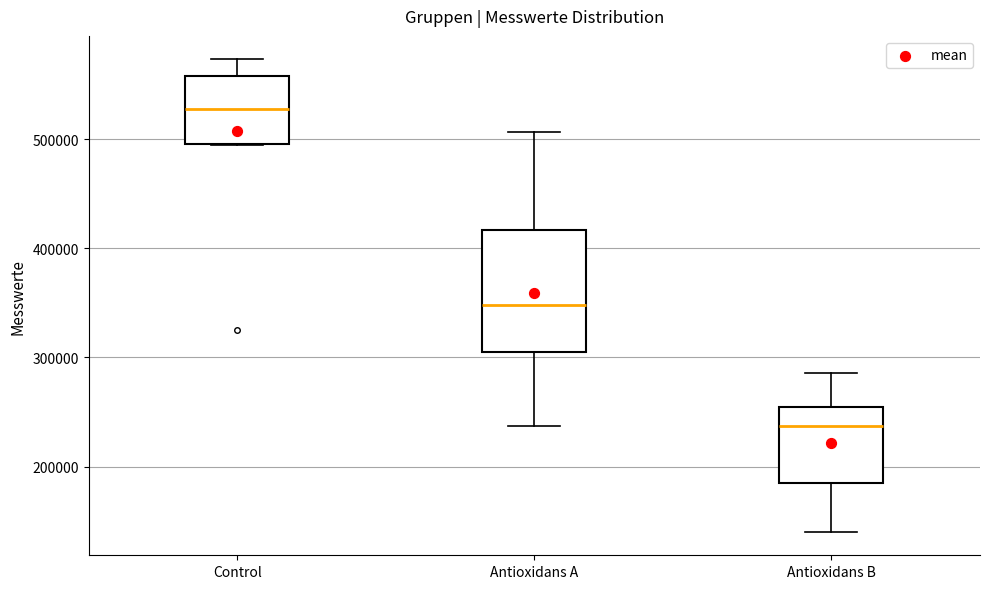

Which box has the highest median line?

Control